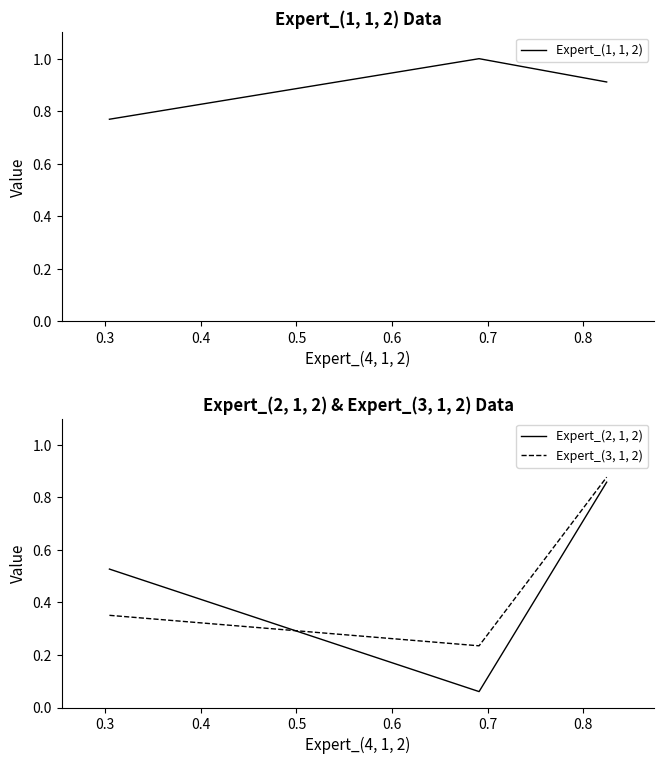

Which series has the largest range (max minus min)?

Expert_(2, 1, 2)